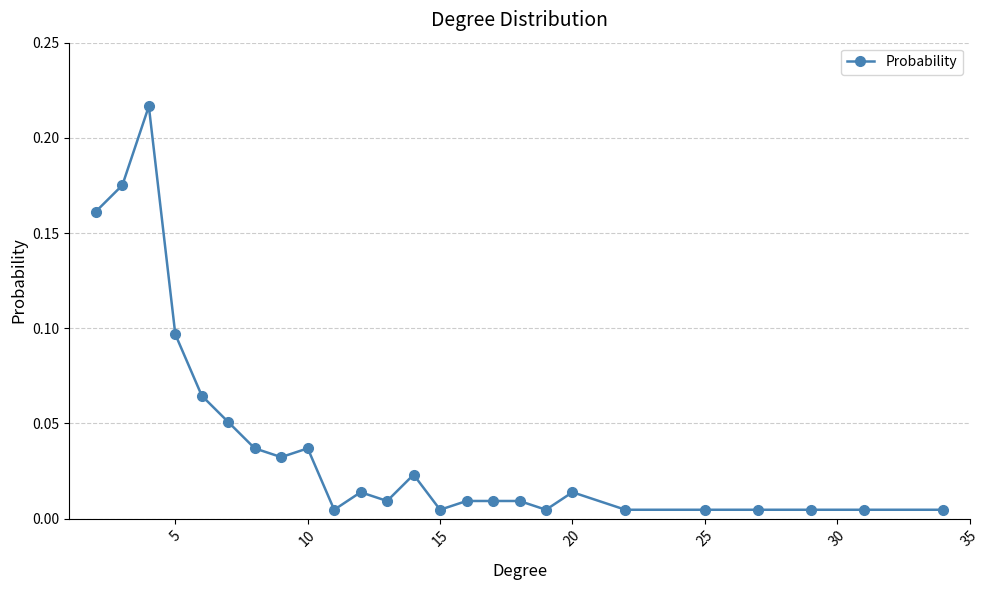

True or false: there are more than 1 points higher than both neighbors.

True